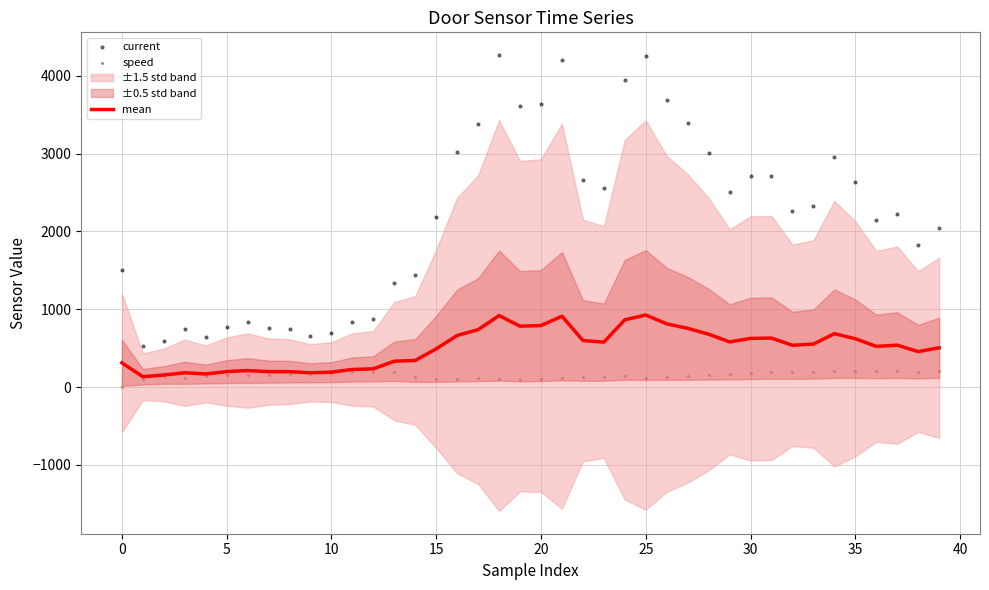

Which series has the largest Y range (max minus min)?

current